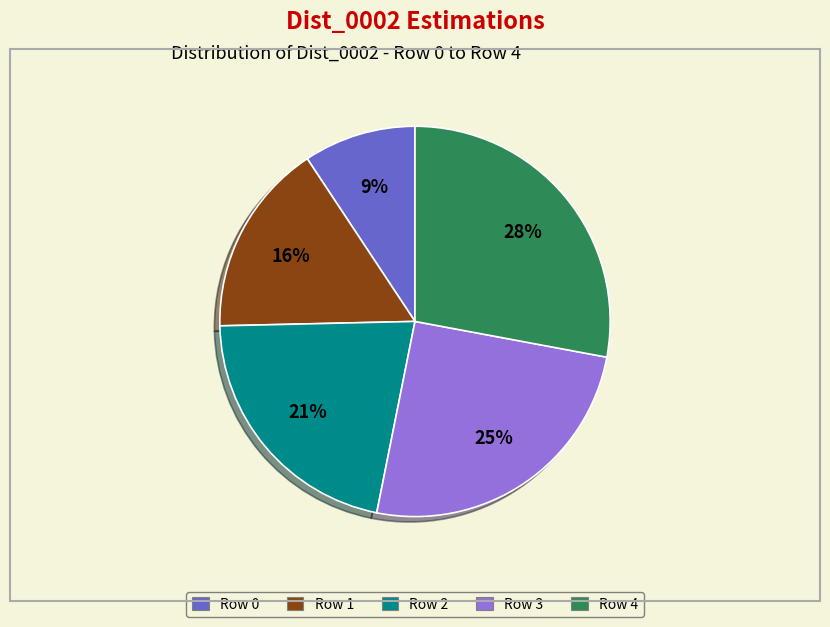

Which slice is the largest?

Row 4